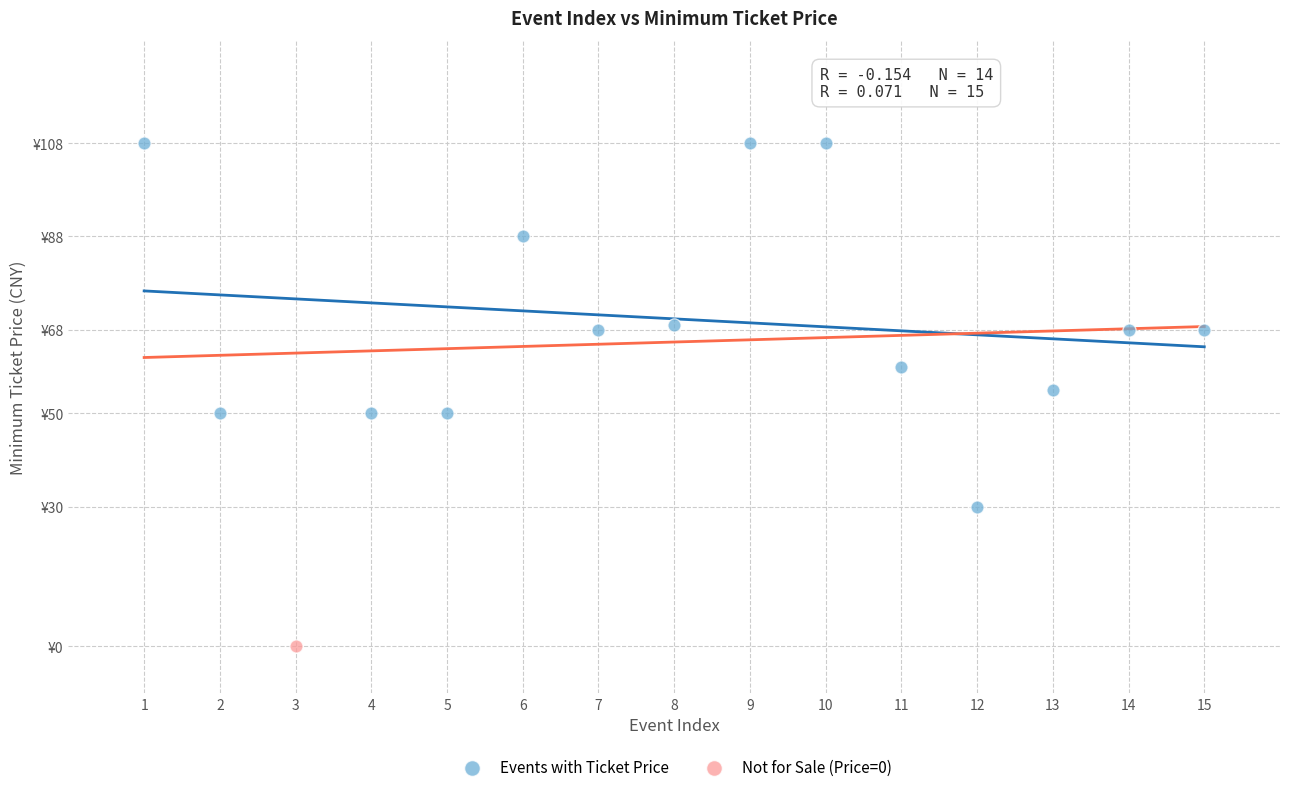

What are all the series names shown in the legend?

Events with Ticket Price, Not for Sale (Price=0)